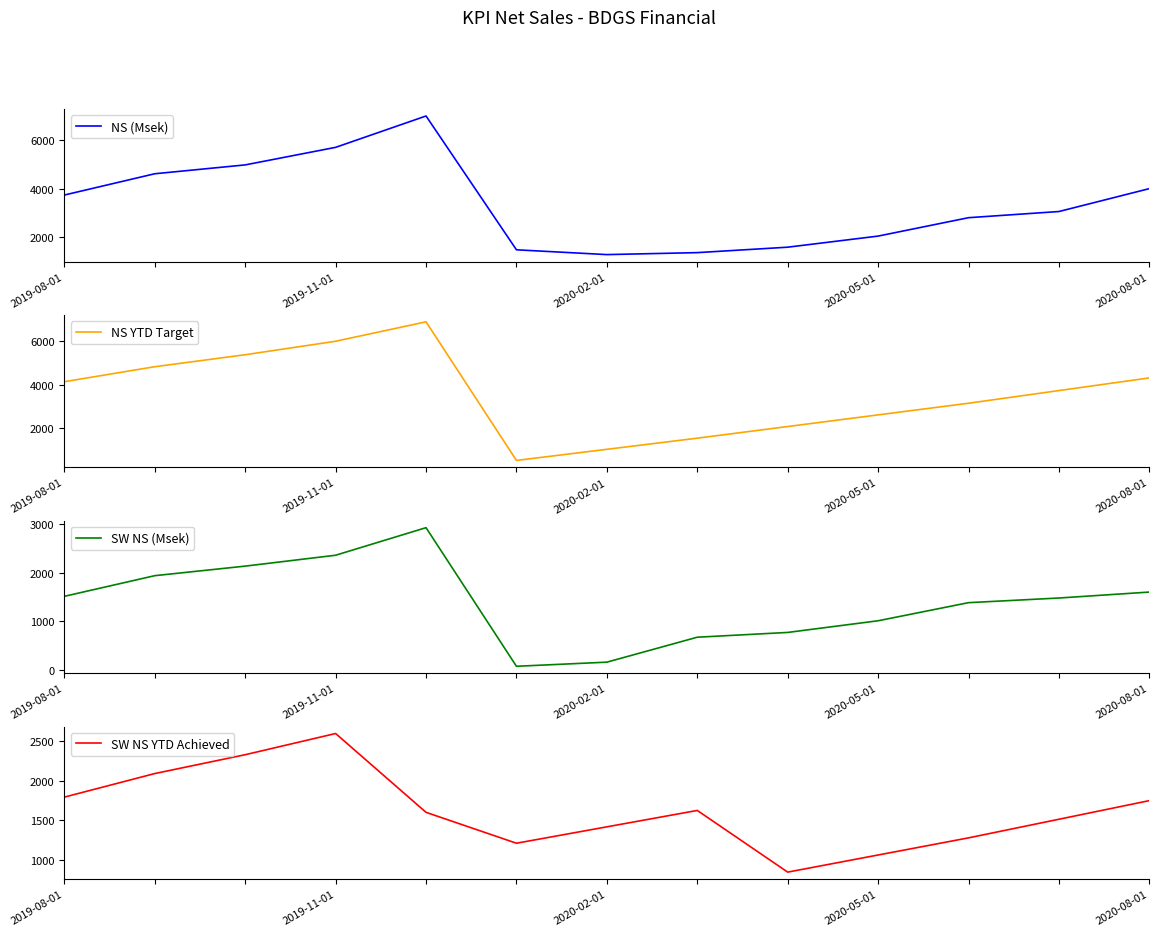

What is the average value of the NS YTD Target series?

3555.8